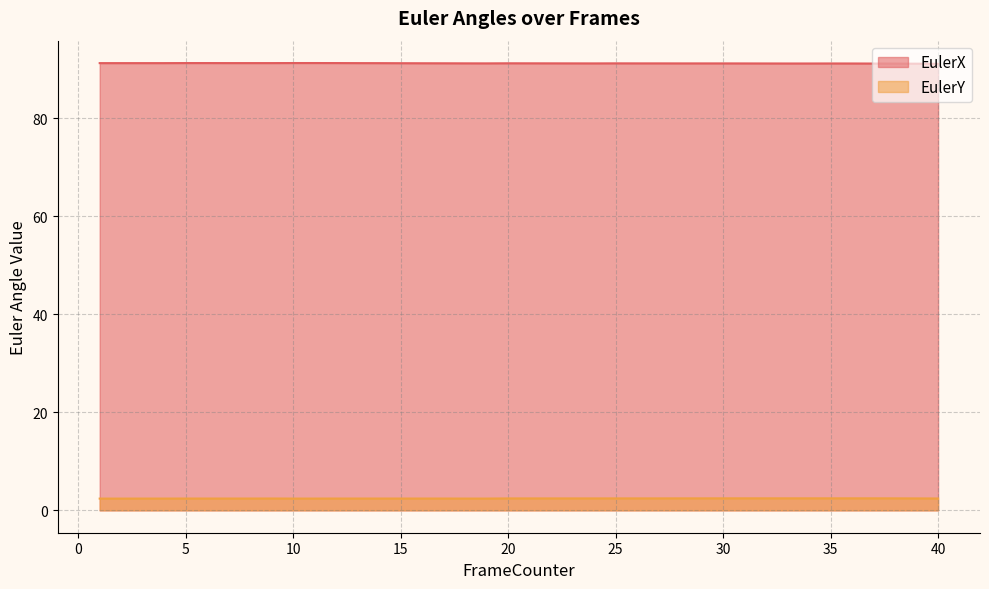

True or false: EulerY has more than 0 interior local peaks.

True